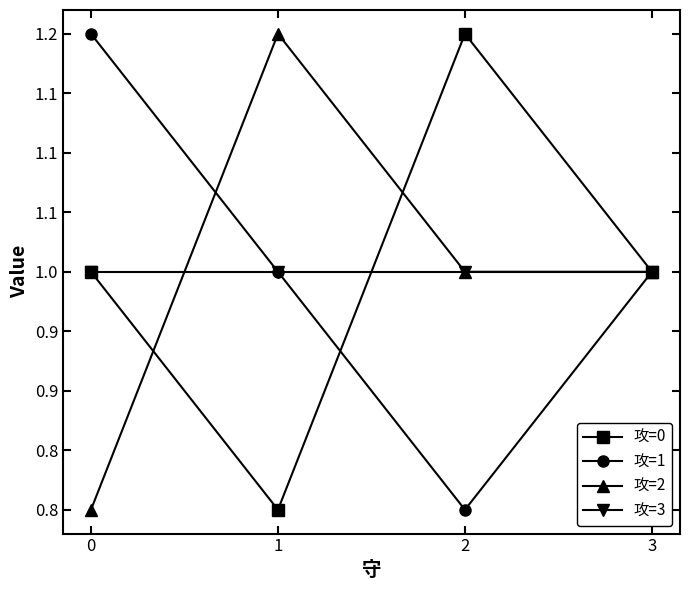

What are all the series names shown in the legend?

攻=0, 攻=1, 攻=2, 攻=3